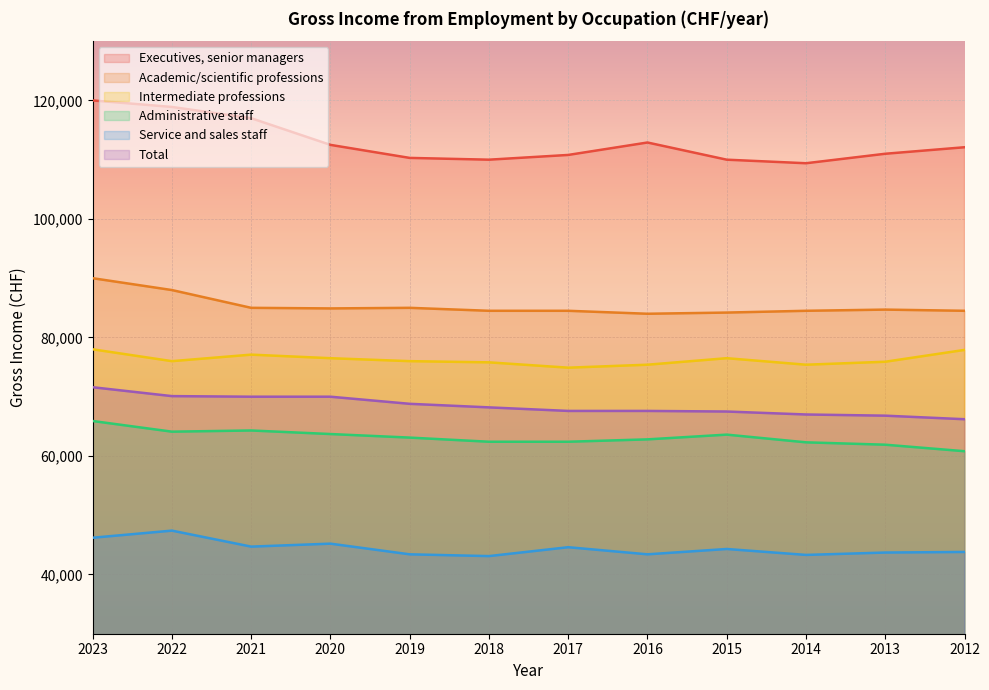

Reading left to right, transcribe all the data shown in this chart.

Executives, senior managers: 2023=120000	2022=118900	2021=117000	2020=112500	2019=110300	2018=110000	2017=110800	2016=112900	2015=110000	2014=109400	2013=111000	2012=112100
Academic/scientific professions: 2023=90000	2022=88000	2021=85000	2020=84900	2019=85000	2018=84500	2017=84500	2016=84000	2015=84200	2014=84500	2013=84700	2012=84500
Intermediate professions: 2023=78000	2022=76000	2021=77100	2020=76500	2019=76000	2018=75800	2017=74900	2016=75400	2015=76500	2014=75400	2013=75900	2012=77900
Administrative staff: 2023=65900	2022=64100	2021=64300	2020=63700	2019=63100	2018=62400	2017=62400	2016=62800	2015=63600	2014=62300	2013=61900	2012=60800
Service and sales staff: 2023=46200	2022=47400	2021=44700	2020=45200	2019=43400	2018=43100	2017=44600	2016=43400	2015=44300	2014=43300	2013=43700	2012=43800
Total: 2023=71600	2022=70100	2021=70000	2020=70000	2019=68800	2018=68200	2017=67600	2016=67600	2015=67500	2014=67000	2013=66800	2012=66200